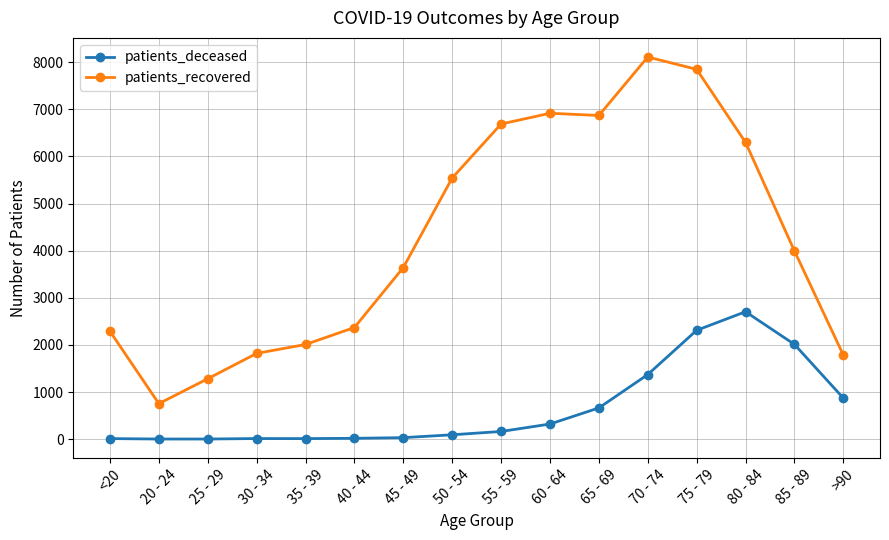

What position from the right is 80 - 84?

3